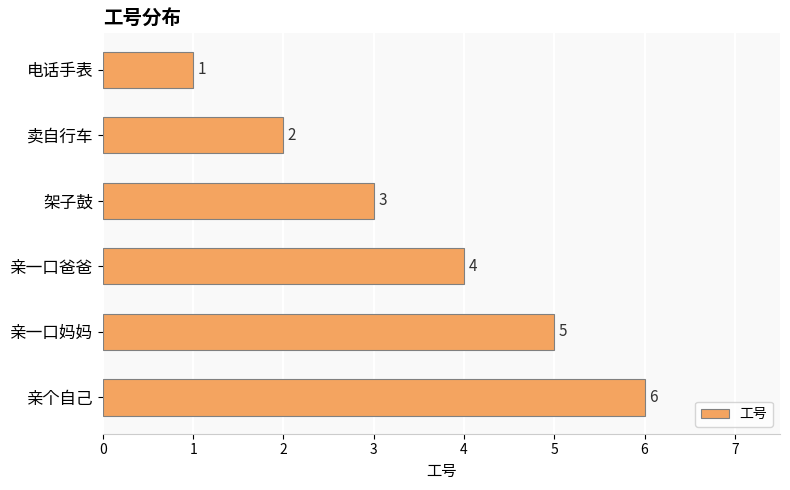

The chart shows a value of 2 at 亲一口妈妈. True or false?

False